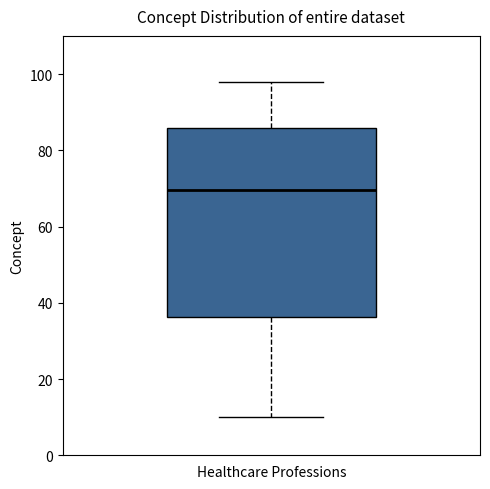

Where does the upper whisker of the box for Healthcare Professions end on the y-axis? The values are not printed on the chart, so give them approximately, as read against the axis.

98